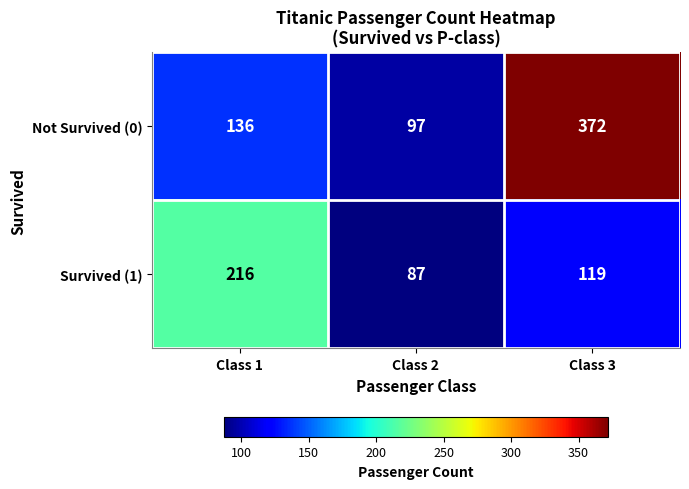

At which label does Survived (1) first exceed 119?

Class 1